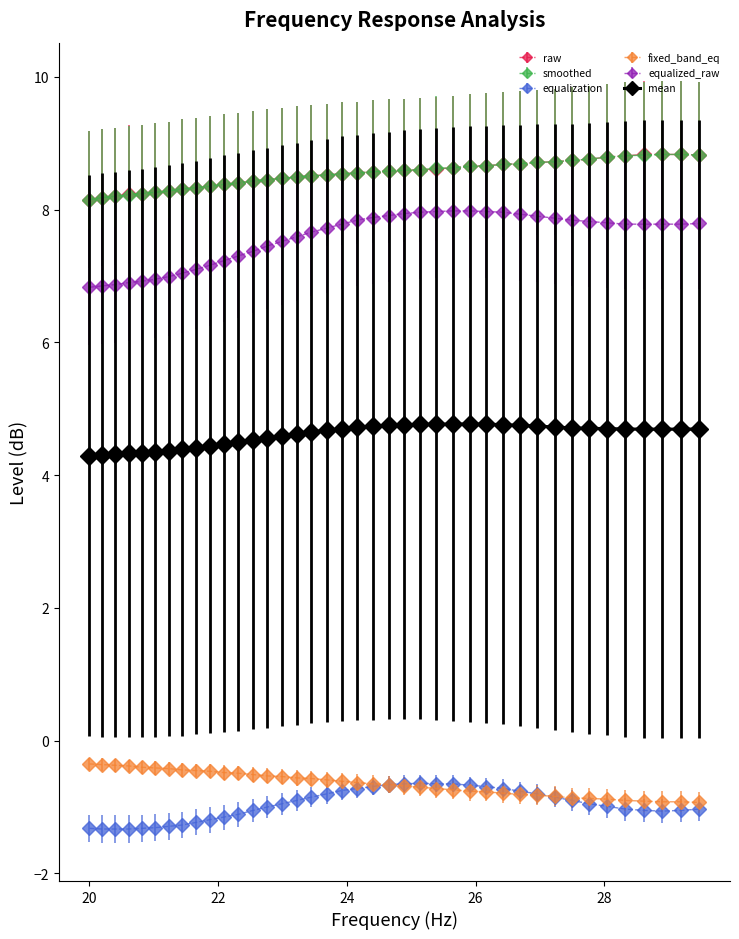

At how many categories does at least one series exceed 6?

40